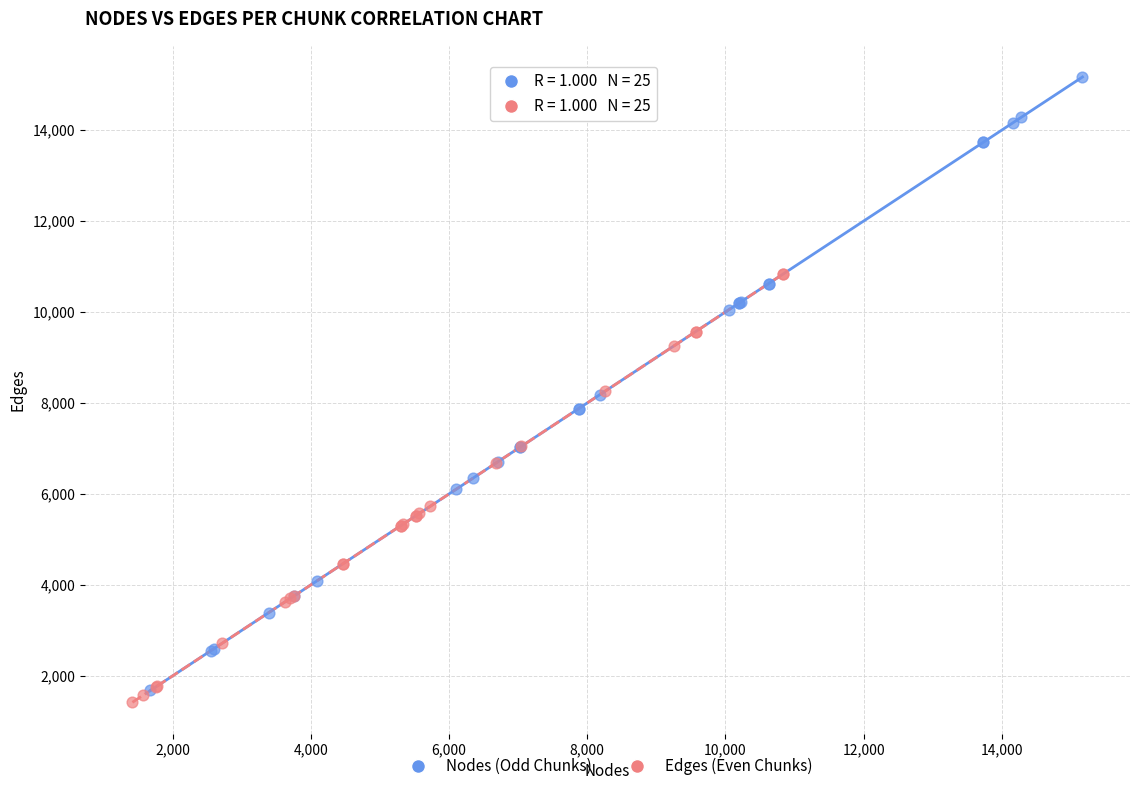

Which series has the widest spread of Y values?

Nodes (Odd Chunks)